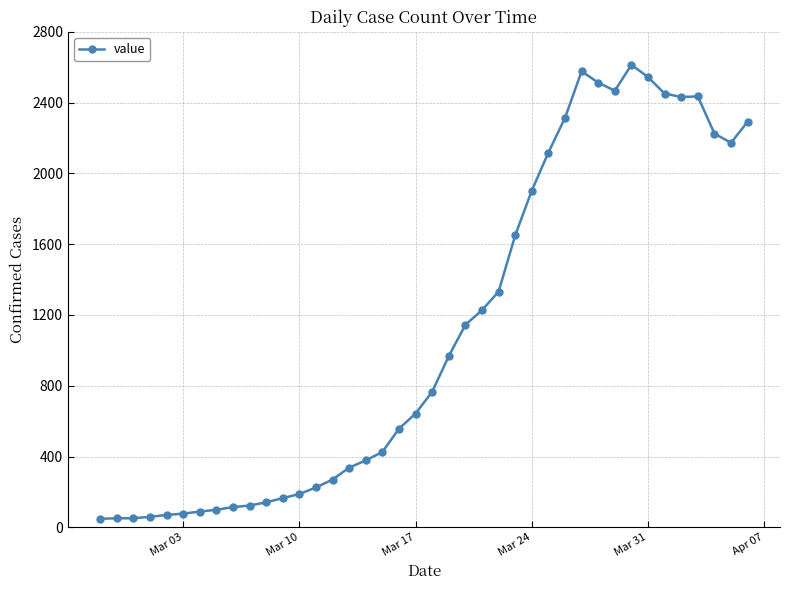

What is the maximum value shown in the chart?

2614